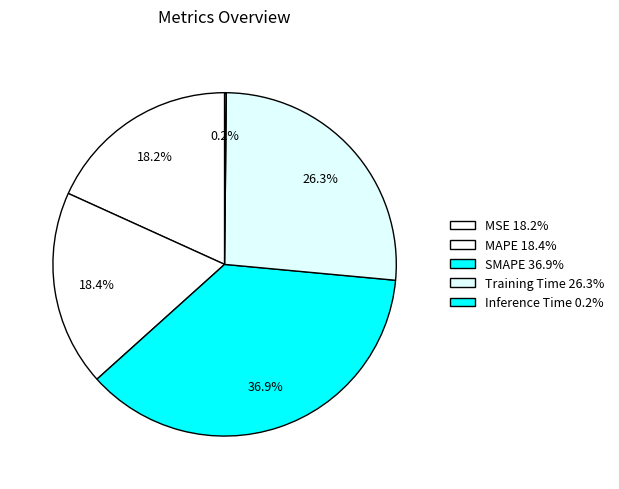

Rank the categories by value from lowest to highest.

Inference Time, MSE, MAPE, Training Time, SMAPE